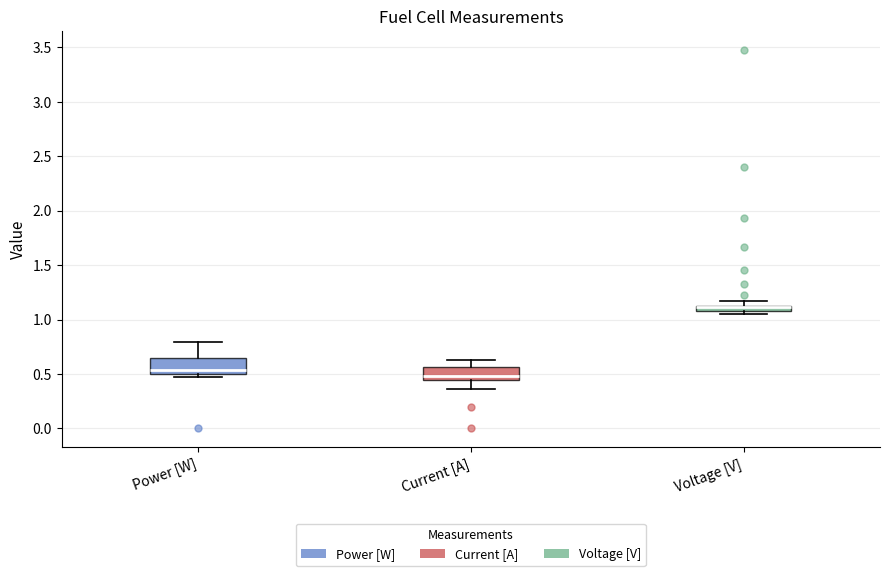

Where is the upper edge of the box for Voltage [V] on the y-axis? The values are not printed on the chart, so give them approximately, as read against the axis.

1.15